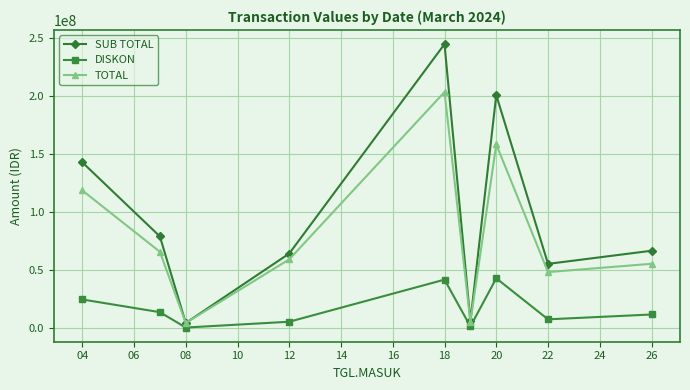

In TOTAL, how many points are lower than both neighbors (excluding endpoints)?

3